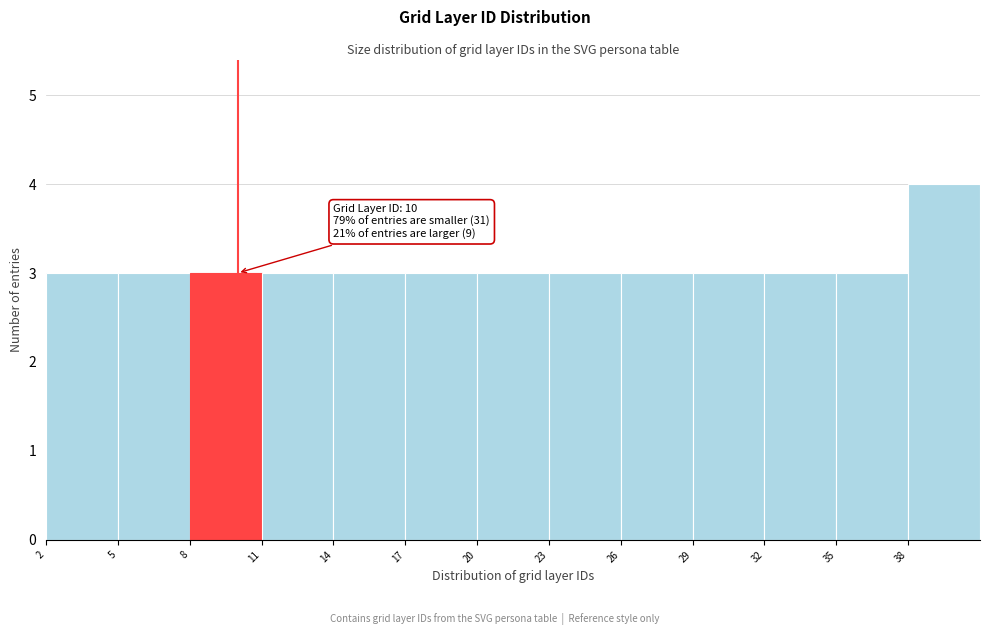

Over which range of the x-axis is the bar tallest?

38 to 41